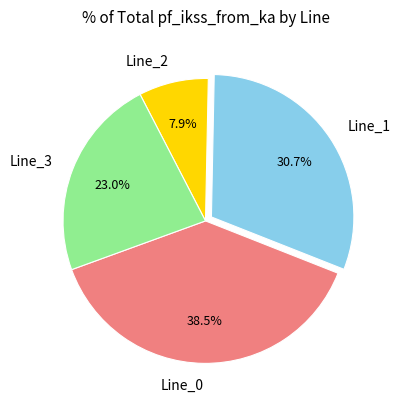

Is there a majority slice in this chart?

No